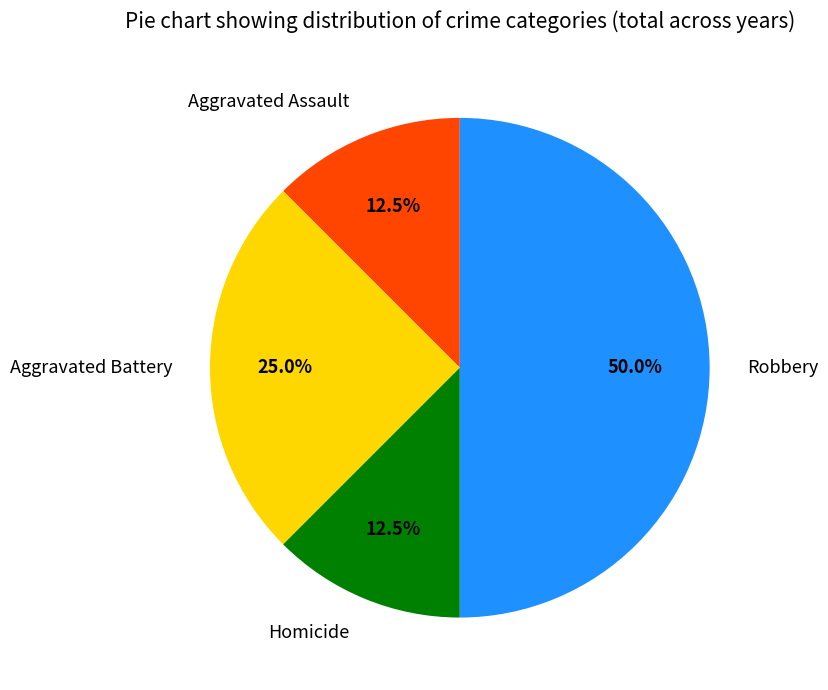

How many segments does this pie chart have?

4